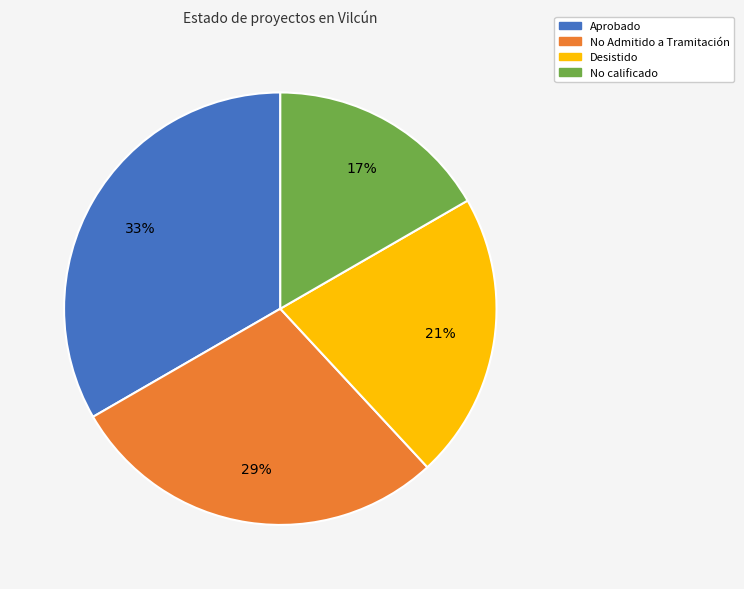

Count the number of slices in the pie.

4